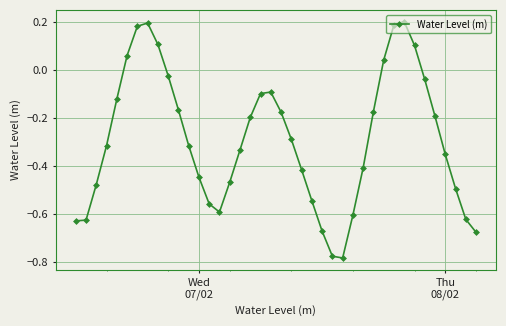

How many interior local peaks (higher than both neighbors) does the data have?

3